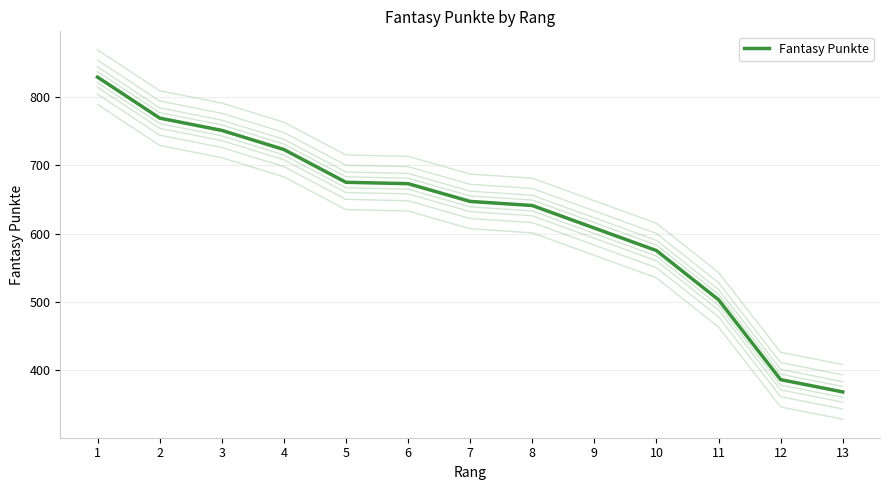

Where is the data nearest to the value 598?

9